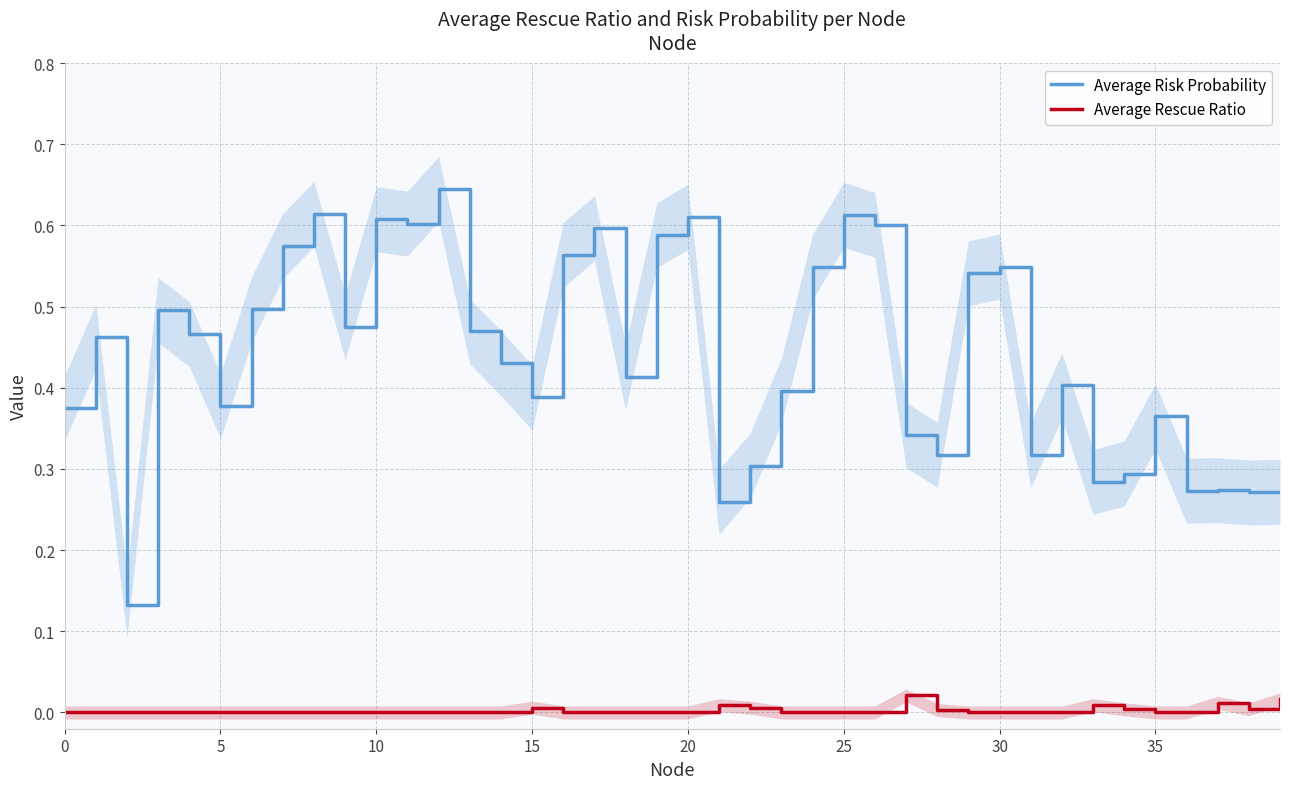

Reading right to left, extract all data points from this chart.

Average Risk Probability: 0.3	0.3	0.3	0.3	0.4	0.3	0.3	0.4	0.3	0.5	0.5	0.3	0.3	0.6	0.6	0.5	0.4	0.3	0.3	0.6	0.6	0.4	0.6	0.6	0.4	0.4	0.5	0.6	0.6	0.6	0.5	0.6	0.6	0.5	0.4	0.5	0.5	0.1	0.5	0.4
Average Rescue Ratio: 0.0	0.0	0.0	0.0	0.0	0.0	0.0	0.0	0.0	0.0	0.0	0.0	0.0	0.0	0.0	0.0	0.0	0.0	0.0	0.0	0.0	0.0	0.0	0.0	0.0	0.0	0.0	0.0	0.0	0.0	0.0	0.0	0.0	0.0	0.0	0.0	0.0	0.0	0.0	0.0